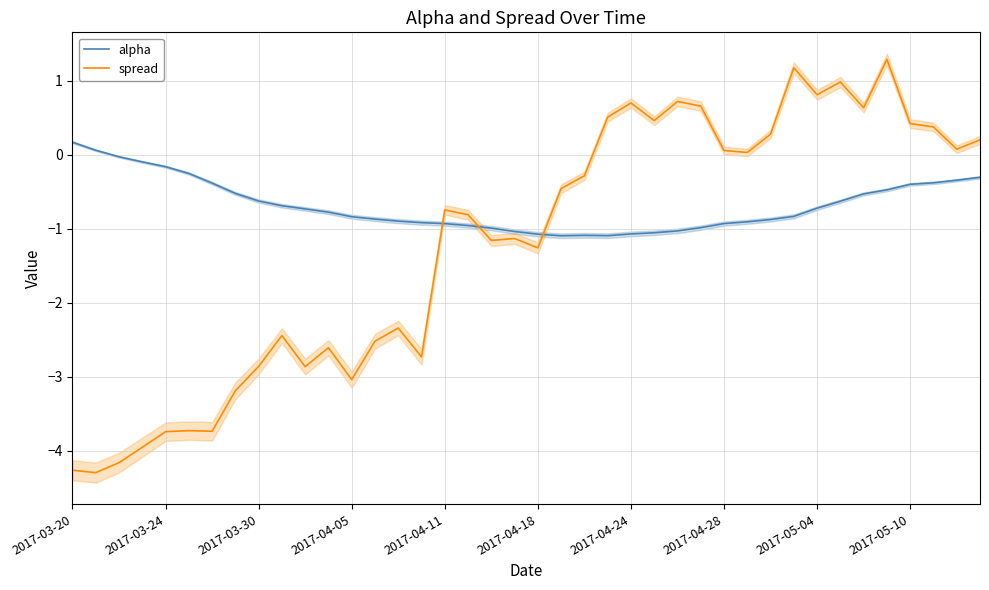

What is the lowest value of the alpha series?

-1.1